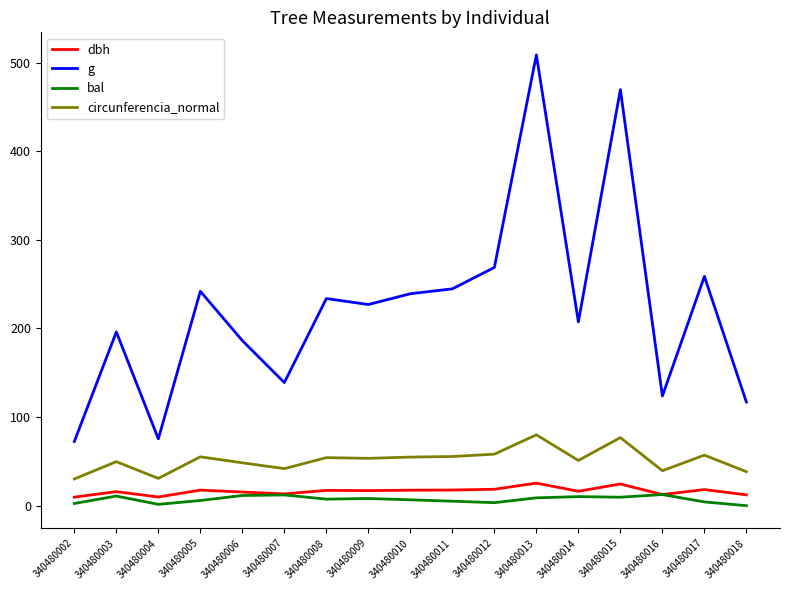

At which category is the sum across all series the highest?

340480013